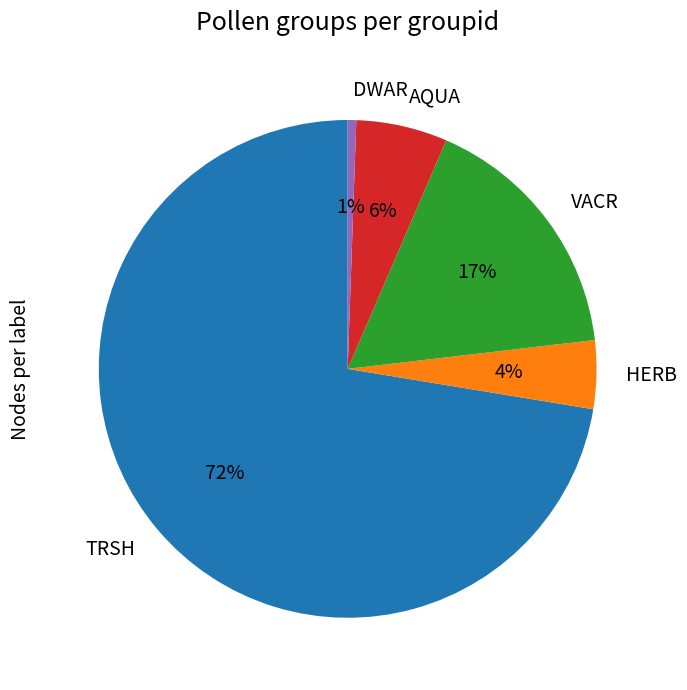

Does DWAR represent more than half of the total?

No